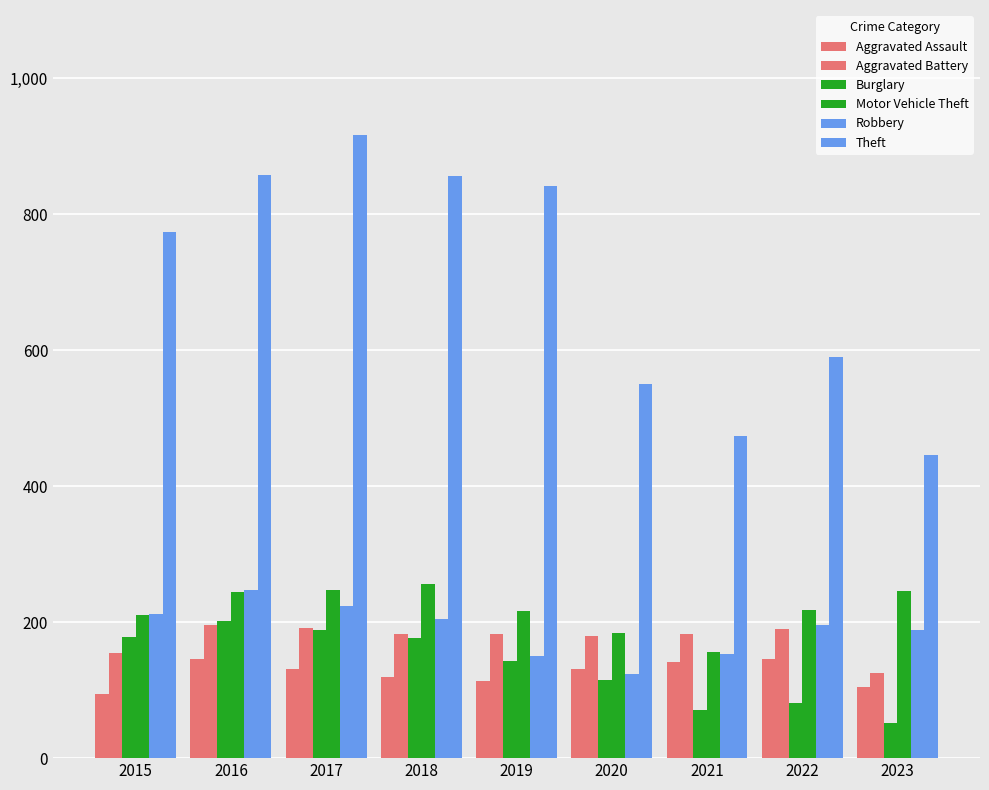

How many bars are there in total?

54